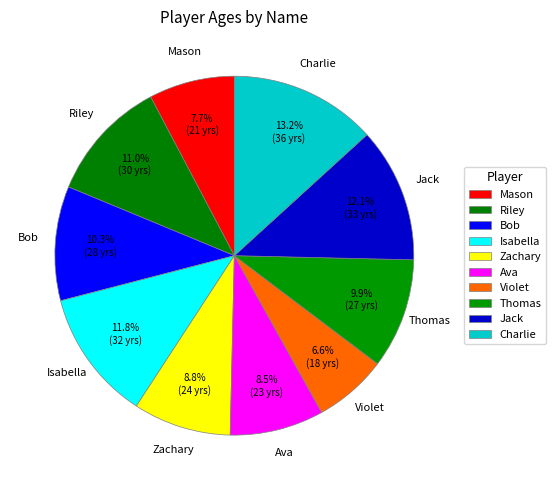

To the nearest percent, what is the combined percentage of Jack and Violet?

19%